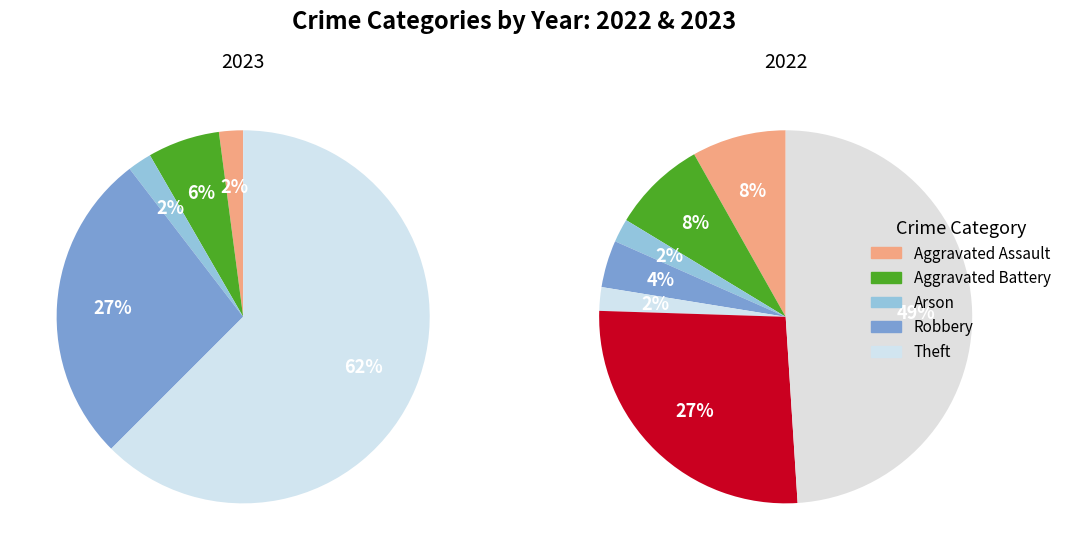

How many segments does this pie chart have?

8